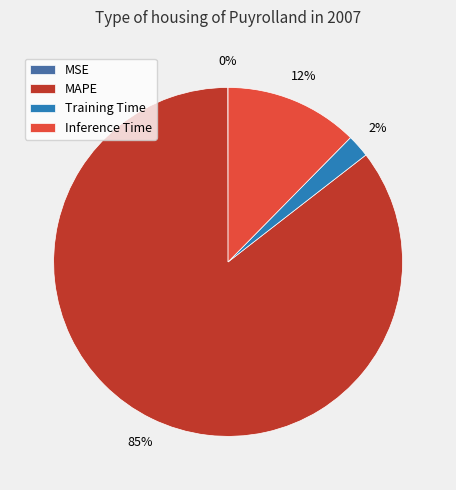

To the nearest percent, what is the difference between the Training Time and Inference Time slice percentages?

10%